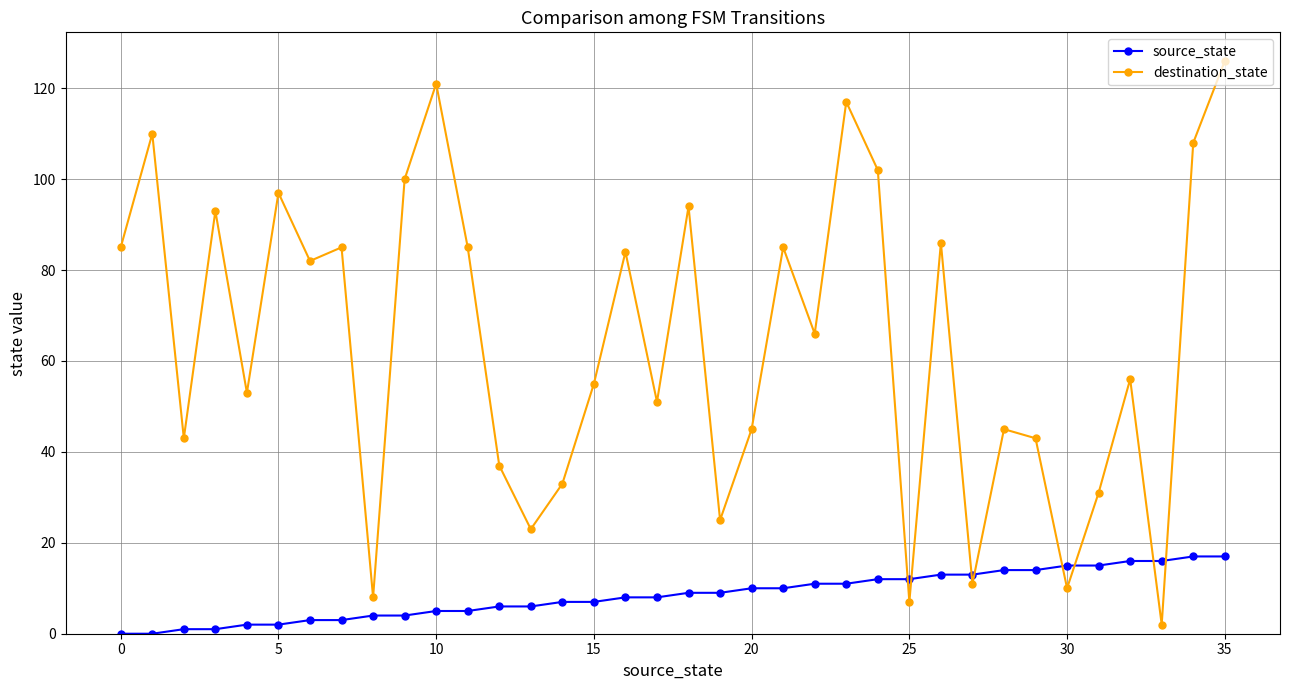

What is the sum of all source_state values?

306